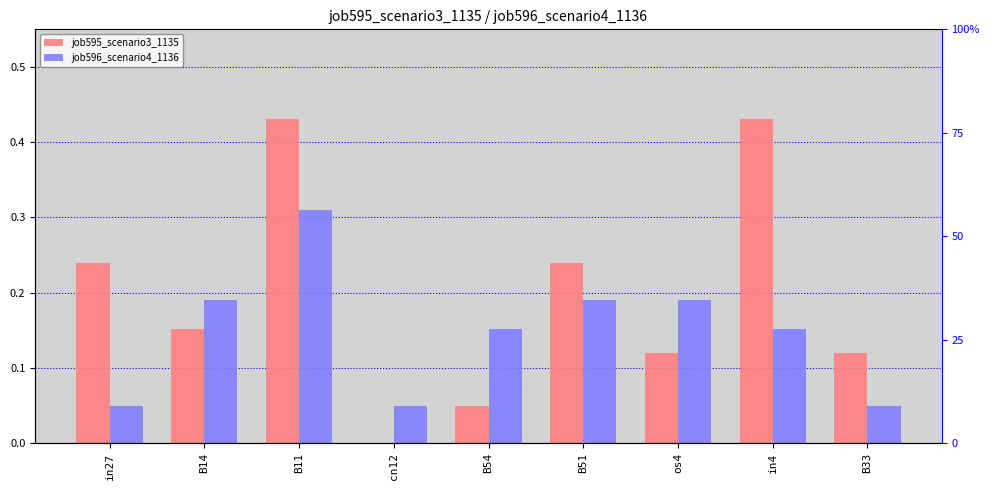

What is the label of the 2nd bar from the right?

in4